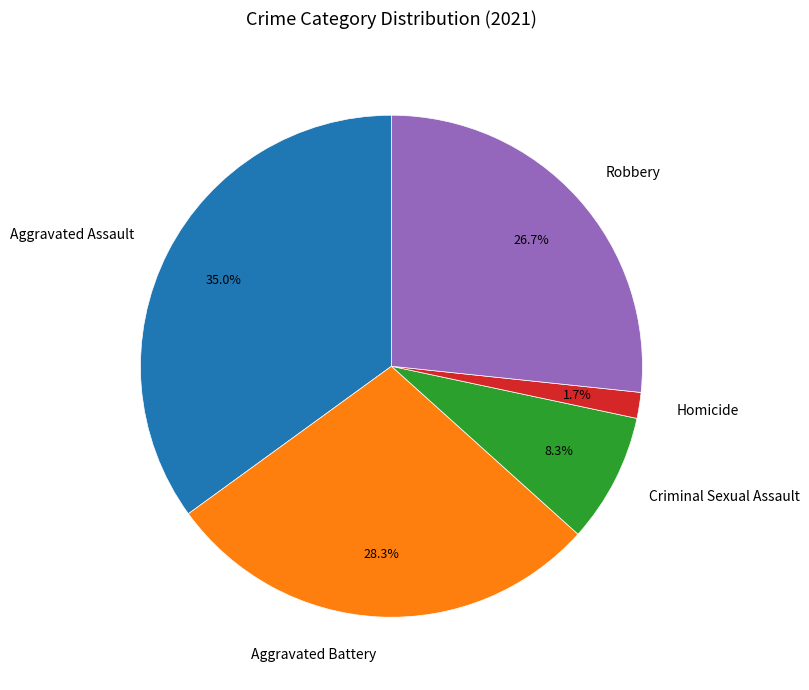

Does Criminal Sexual Assault account for over 50% of the chart?

No